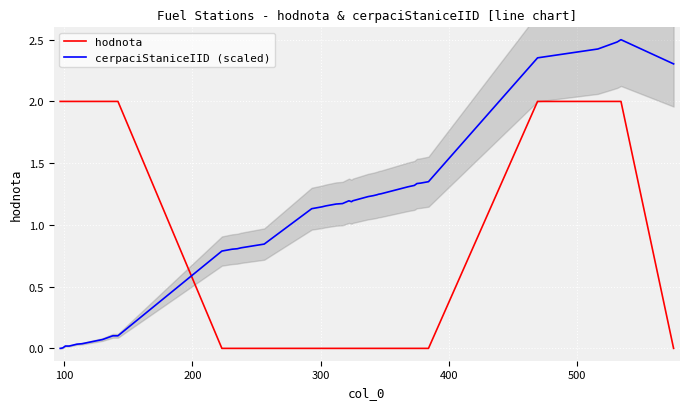

After their last crossing, which series has the higher values: hodnota or cerpaciStaniceIID (scaled)?

cerpaciStaniceIID (scaled)